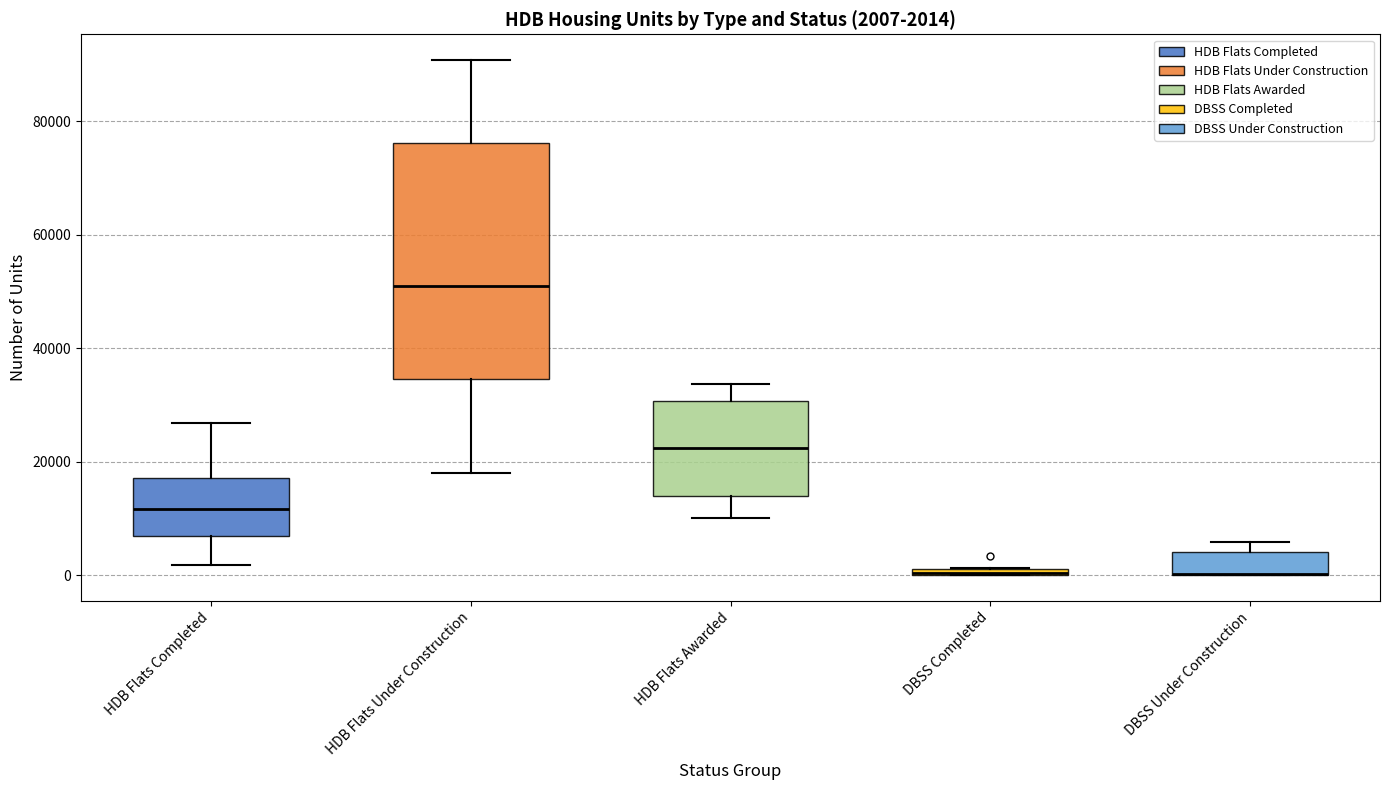

Which box is the tallest, from its lower edge to its upper edge?

HDB Flats Under Construction